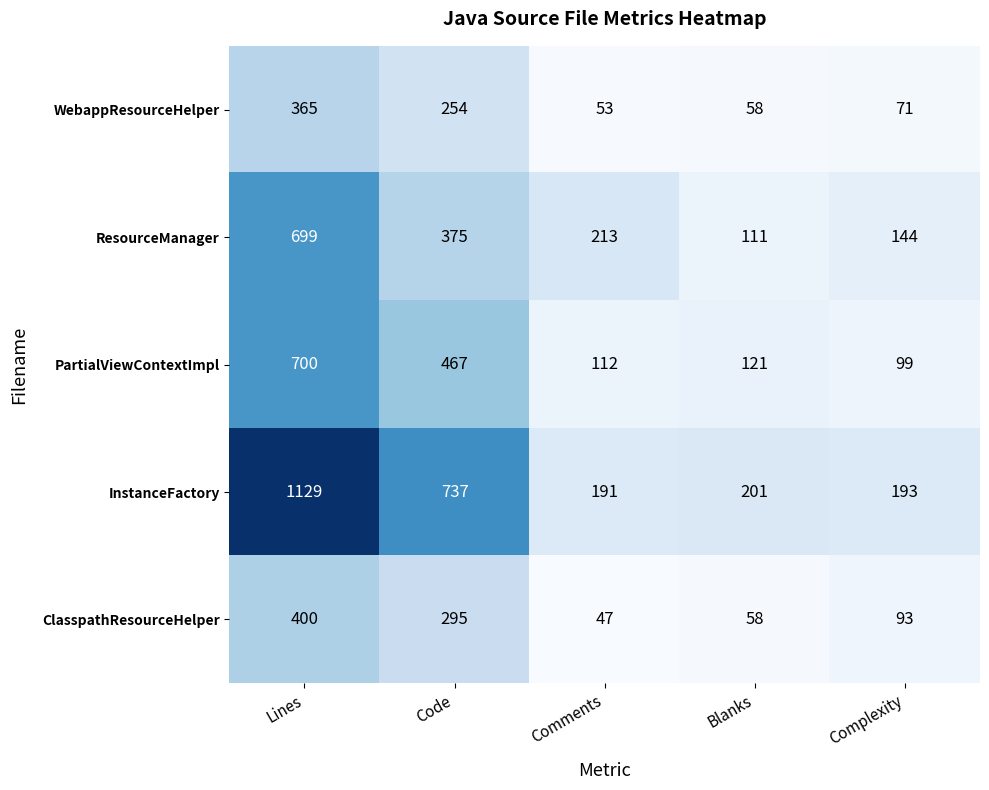

Reading left to right, transcribe all the data shown in this chart.

WebappResourceHelper: Lines=365	Code=254	Comments=53	Blanks=58	Complexity=71
ResourceManager: Lines=699	Code=375	Comments=213	Blanks=111	Complexity=144
PartialViewContextImpl: Lines=700	Code=467	Comments=112	Blanks=121	Complexity=99
InstanceFactory: Lines=1129	Code=737	Comments=191	Blanks=201	Complexity=193
ClasspathResourceHelper: Lines=400	Code=295	Comments=47	Blanks=58	Complexity=93